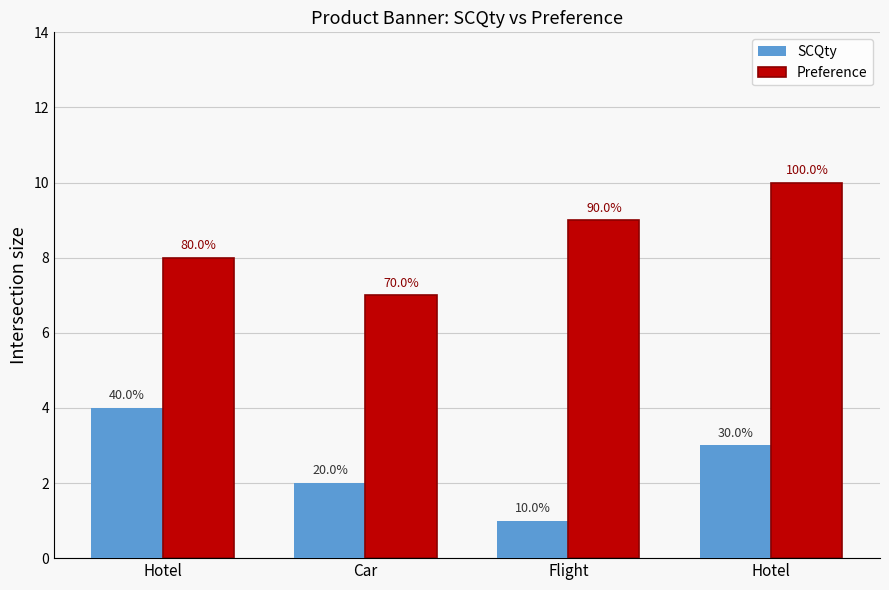

Does the chart contain stacked bars?

No